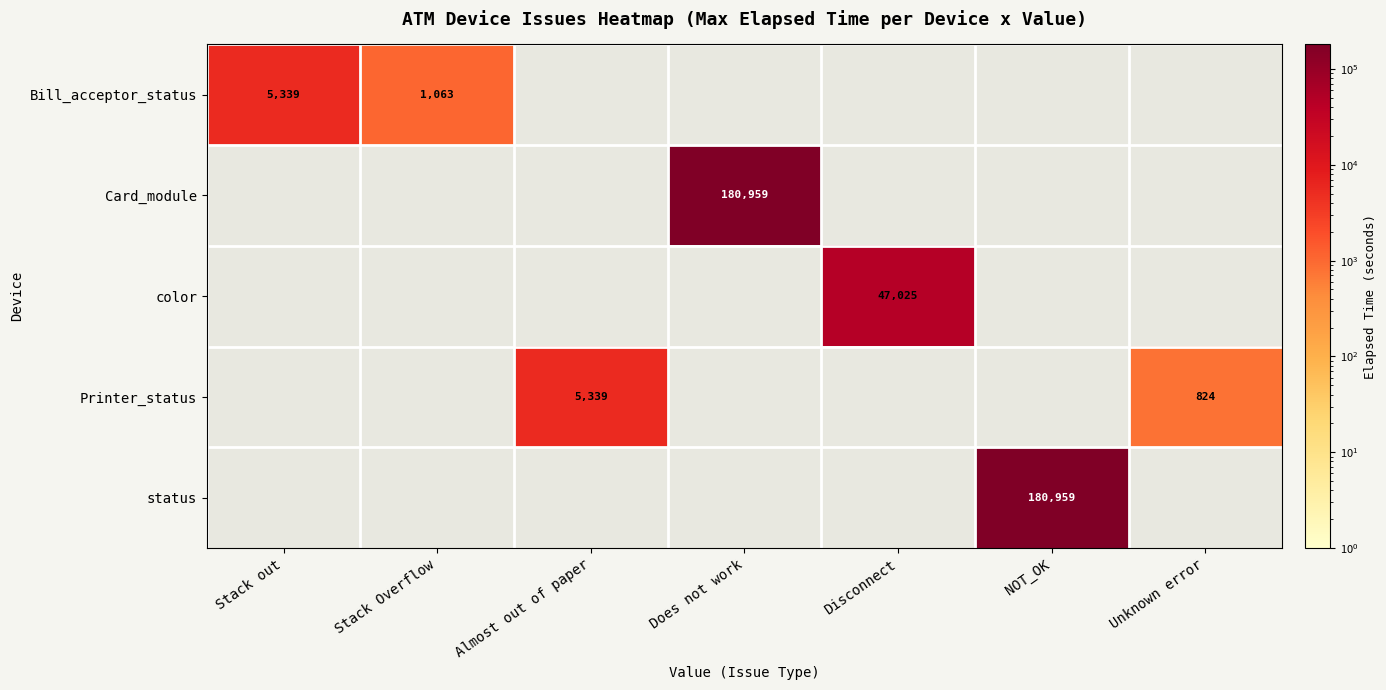

Is it true that Bill_acceptor_status equals 8906 at Stack out?

False